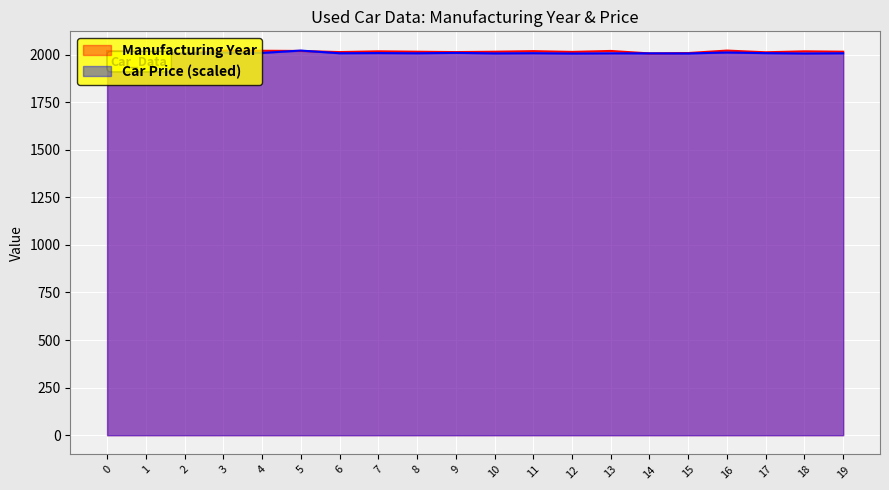

Between which two adjacent categories do Car Price and Manufacturing Year first intersect?

4 and 5